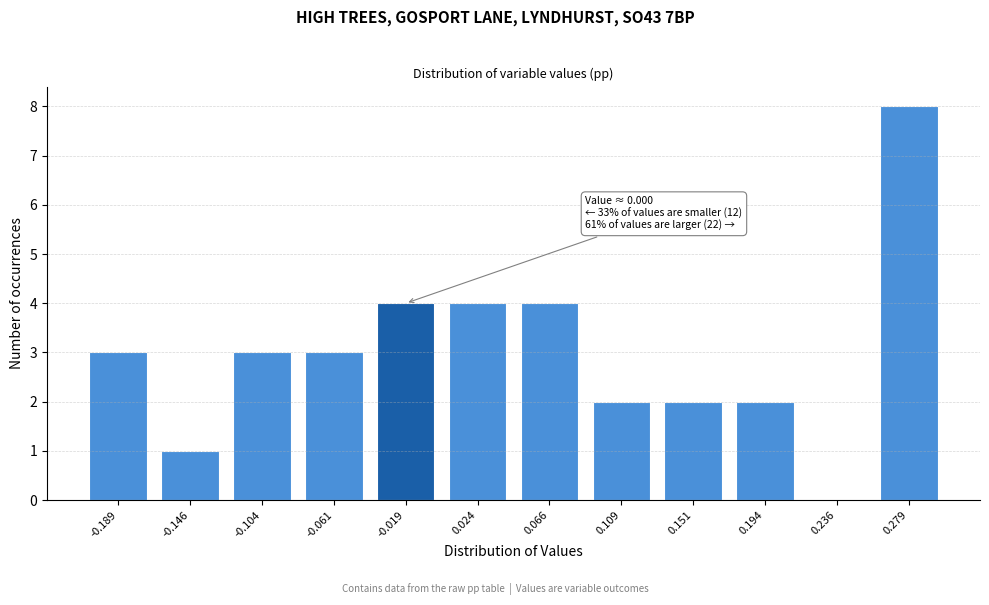

Reading left to right, transcribe all the data shown in this chart.

-0.189=3	-0.146=1	-0.104=3	-0.061=3	-0.019=4	0.024=4	0.066=4	0.109=2	0.151=2	0.194=2	0.236=0	0.279=8